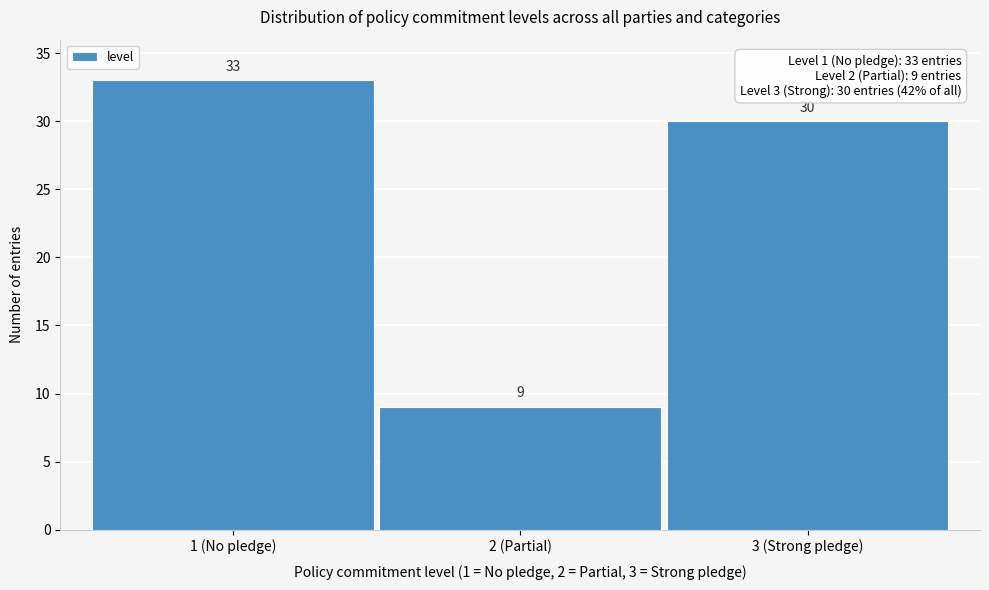

Reading right to left, what are all the values shown in this chart?

30	9	33